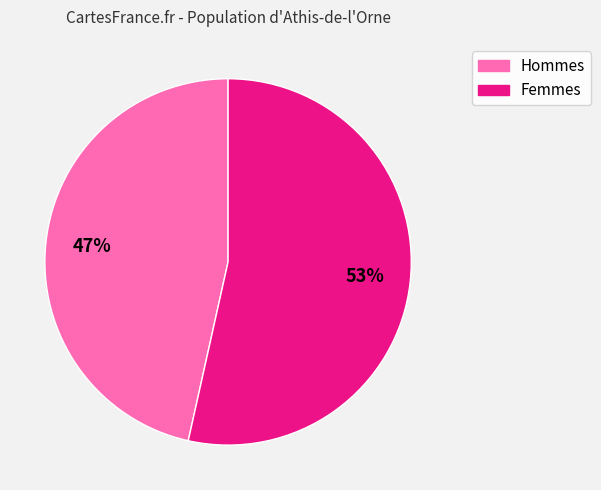

To the nearest percent, what is the average slice percentage?

50%